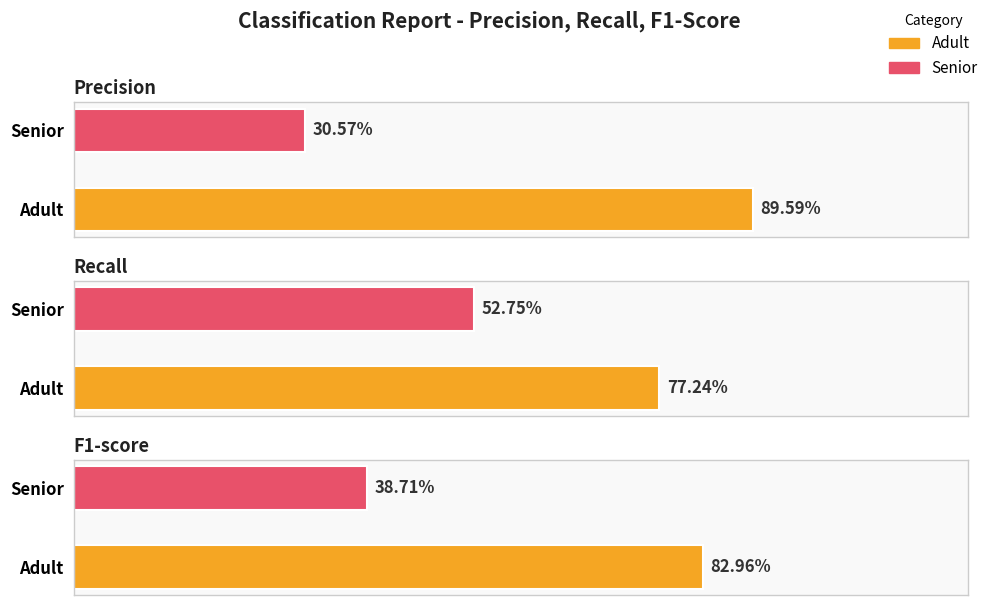

What is the sum of the f1-score values at Senior and Adult?

1.2